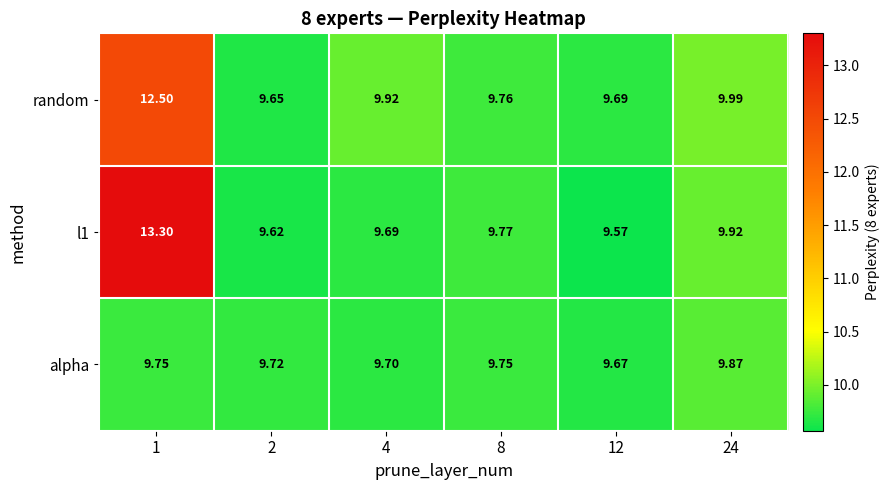

Is the value of alpha at 8 greater than the value of random at 4?

No